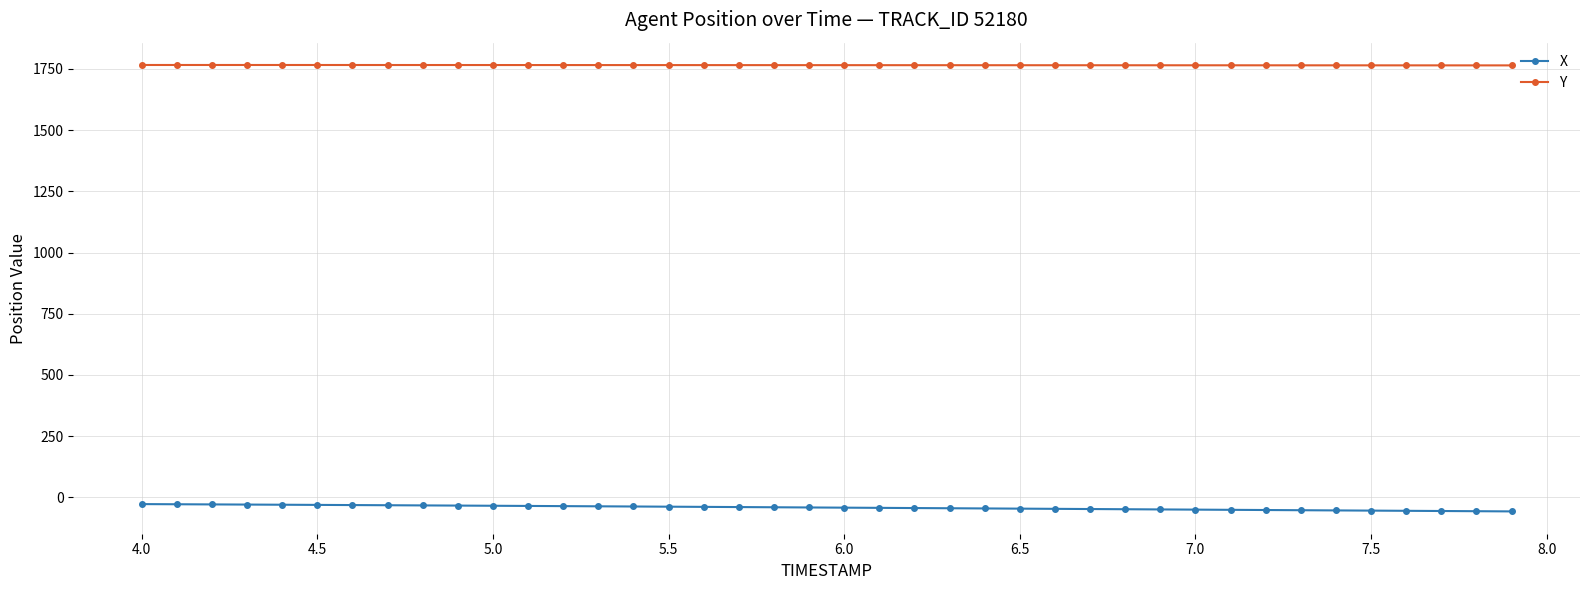

How many data points in Y are above 1765?

29